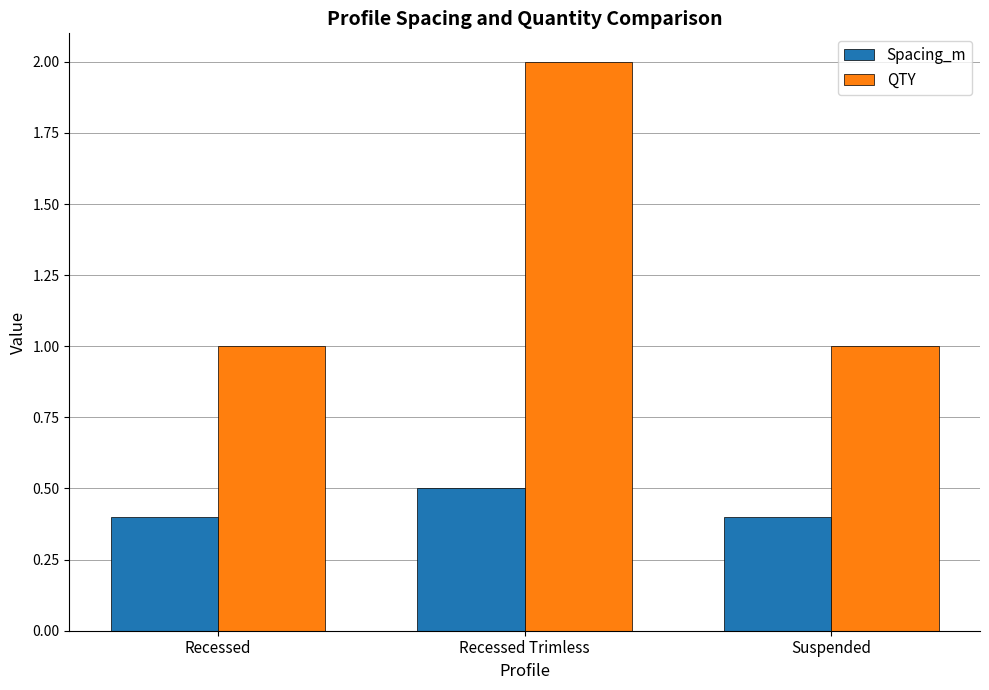

What is the label of the 1st bar from the right?

Suspended